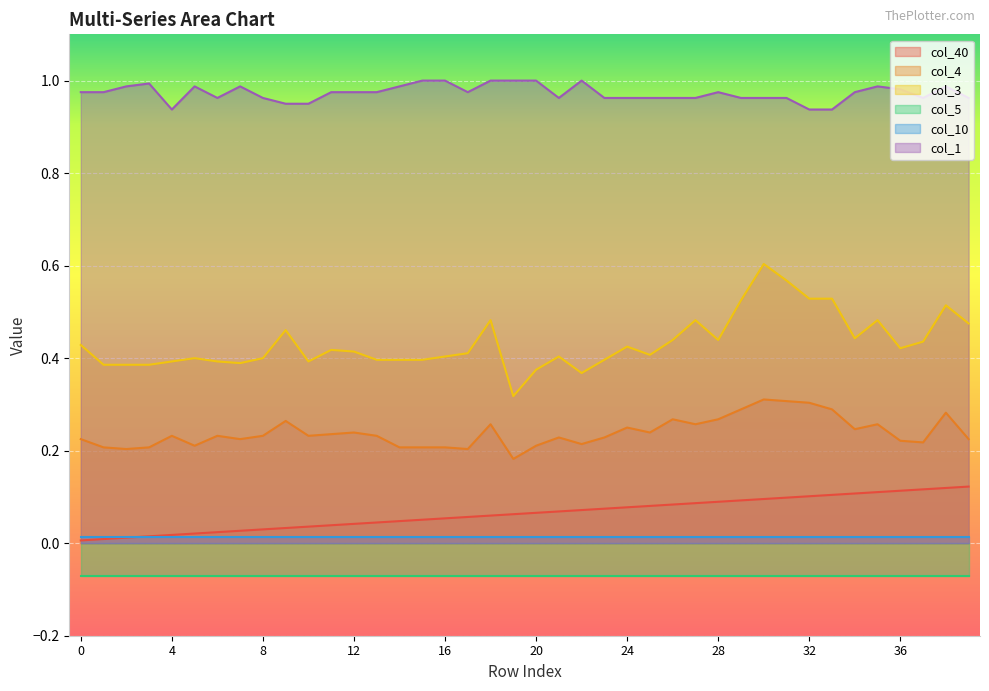

True or false: col_1 and col_4 cross at least once.

False